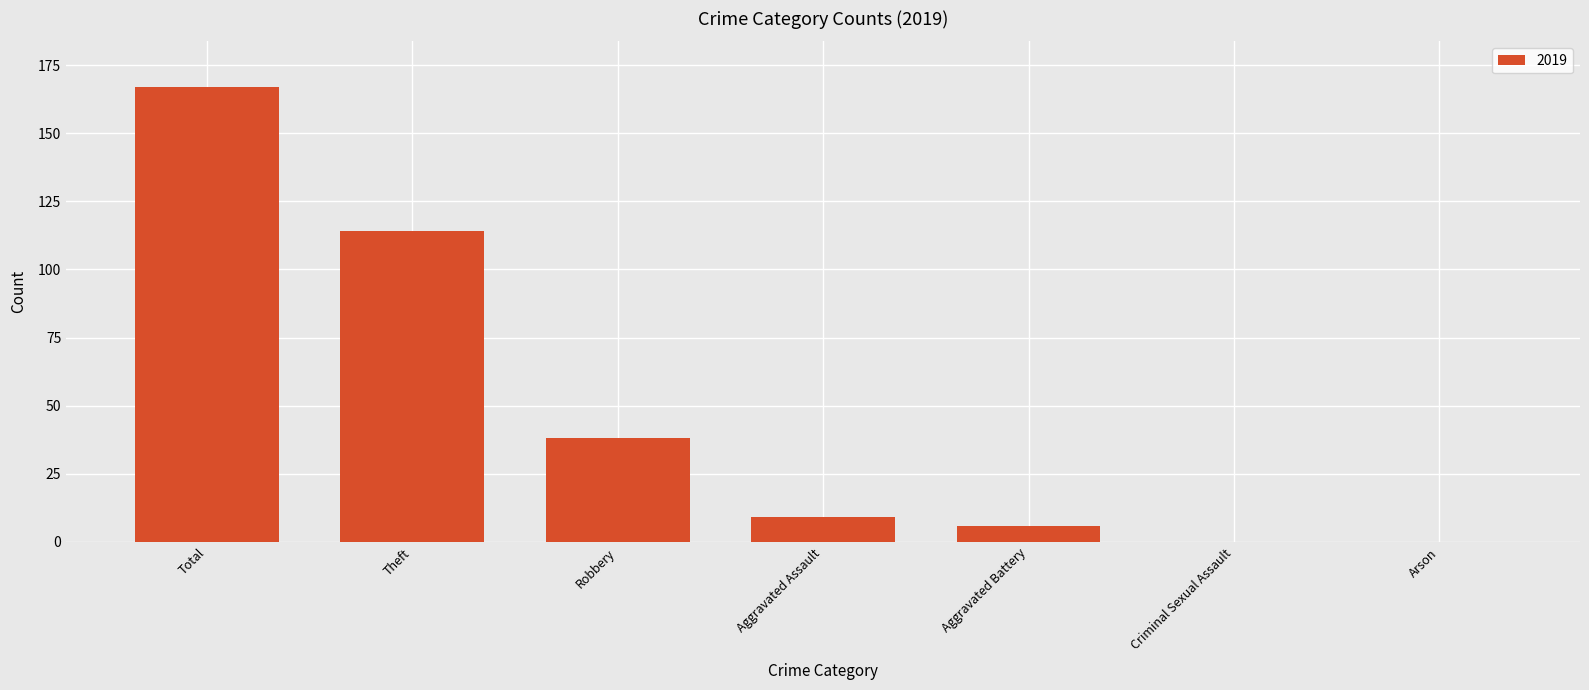

The chart shows a value of 18 at Robbery. True or false?

False